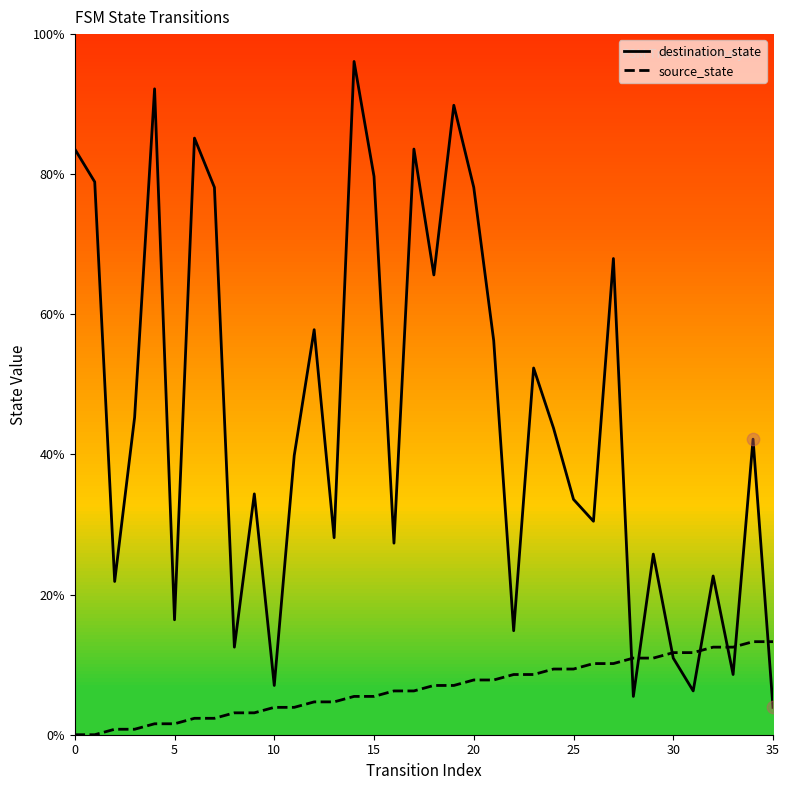

Which series has the largest total across all categories?

destination_state